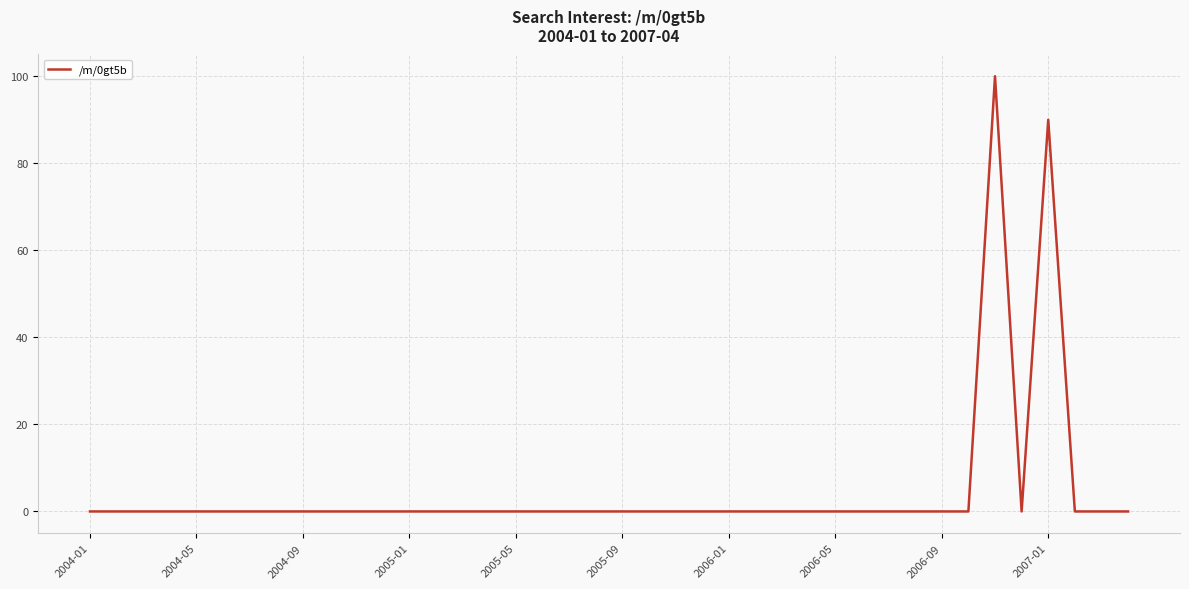

Reading left to right, what are all the values shown in this chart?

0	0	0	0	0	0	0	0	0	0	0	0	0	0	0	0	0	0	0	0	0	0	0	0	0	0	0	0	0	0	0	0	0	0	100	0	90	0	0	0